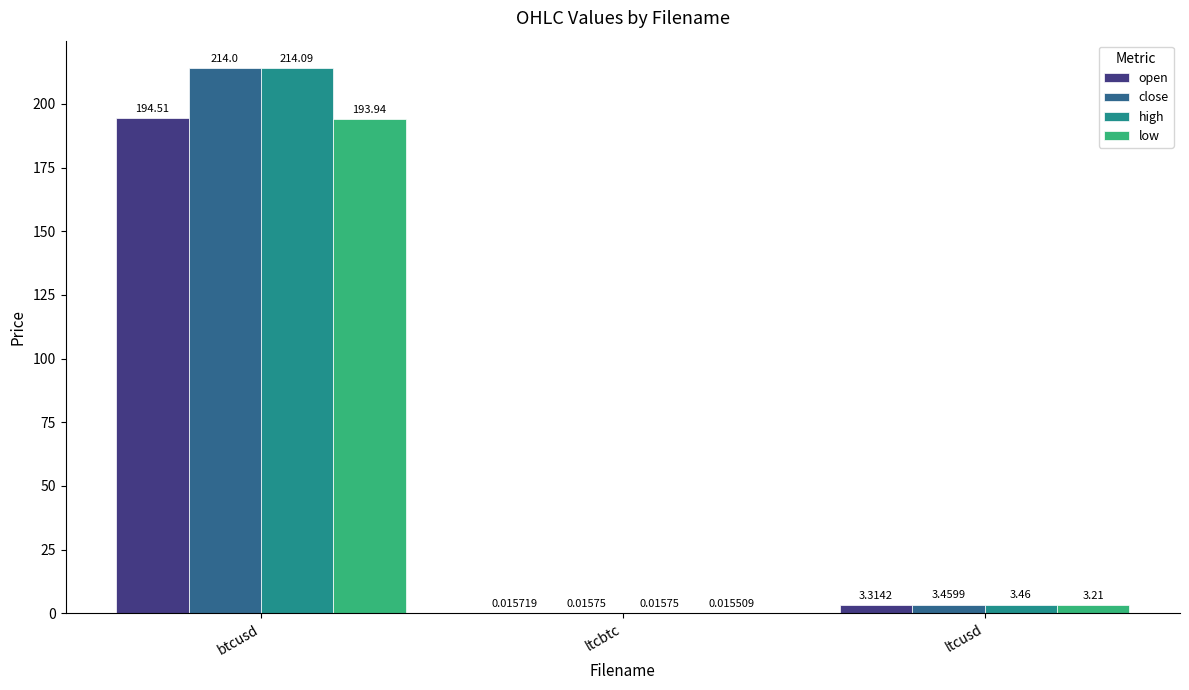

At which label is high closest to 107?

ltcusd